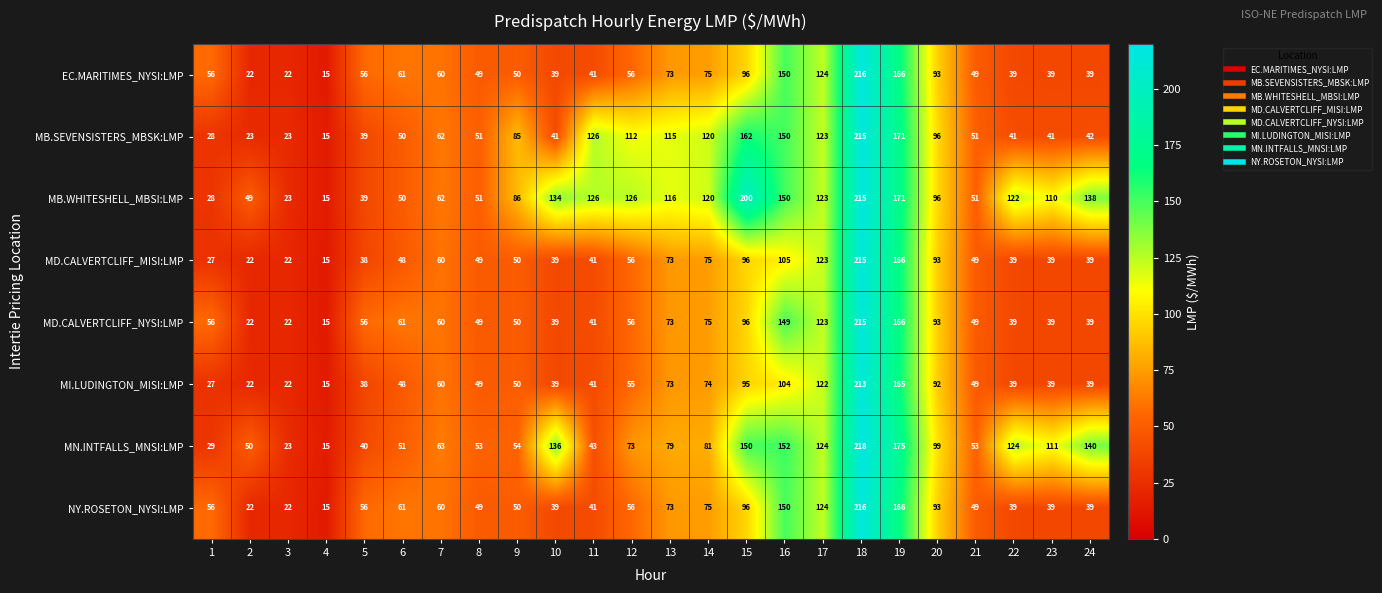

Read the MB.WHITESHELL_MBSI:LMP value at 3.

23